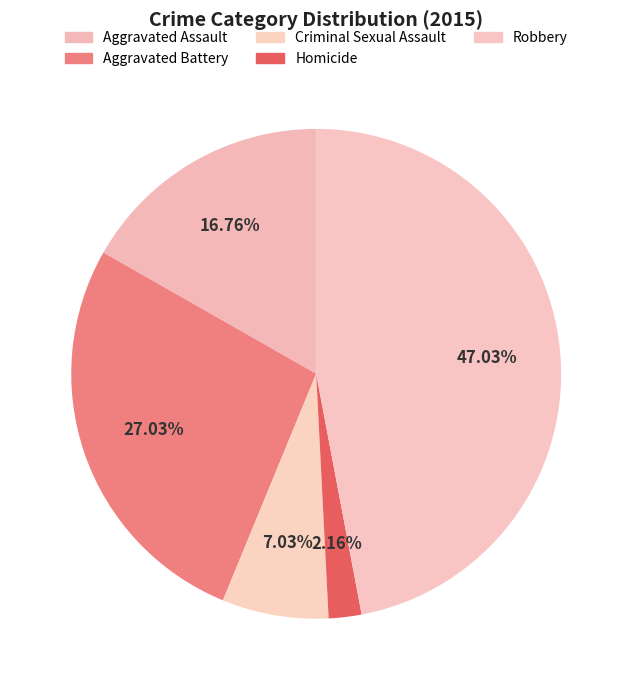

True or false: Aggravated Battery accounts for 27% of the total.

True